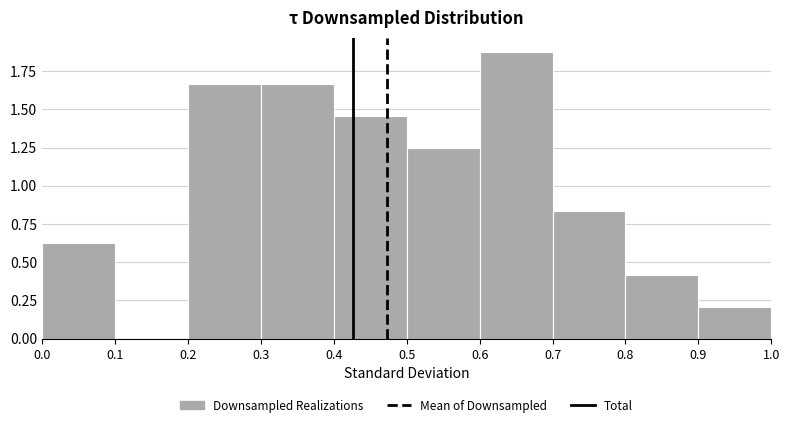

Reading left to right, transcribe this chart: for each bar, give the range it covers on the x-axis and its height. The values are not printed on the chart, so give them approximately, as read against the axis.

0.0 to 0.1: 0.65
0.1 to 0.2: 0
0.2 to 0.3: 1.65
0.3 to 0.4: 1.65
0.4 to 0.5: 1.45
0.5 to 0.6: 1.25
0.6 to 0.7: 1.90
0.7 to 0.8: 0.85
0.8 to 0.9: 0.40
0.9 to 1.0: 0.20